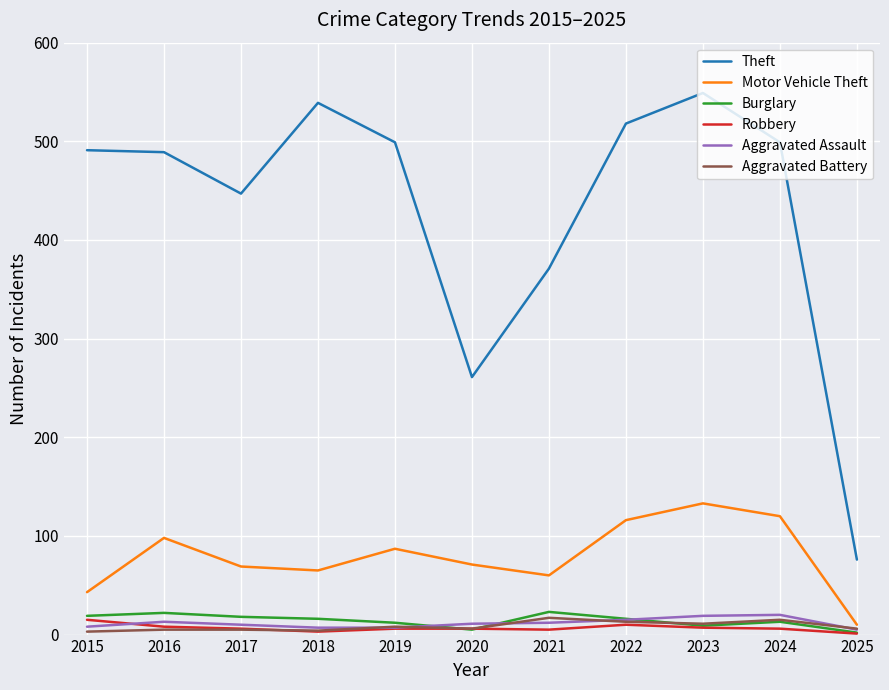

Is the value of Theft at 2022 greater than the value of Burglary at 2021?

Yes